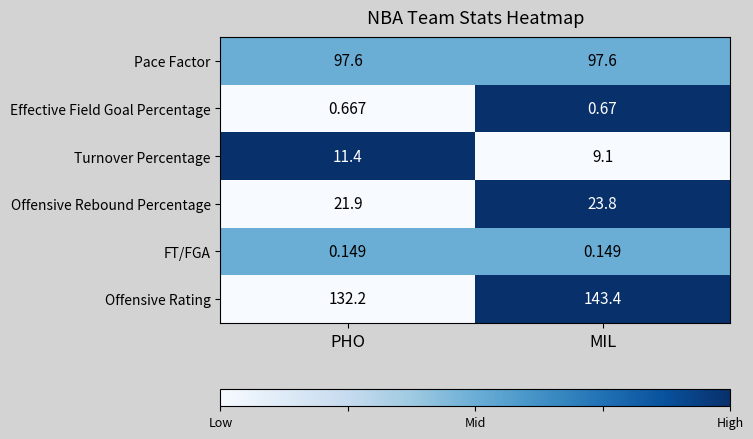

List the series in order of their peak value, lowest first.

FT/FGA, Effective Field Goal Percentage, Turnover Percentage, Offensive Rebound Percentage, Pace Factor, Offensive Rating